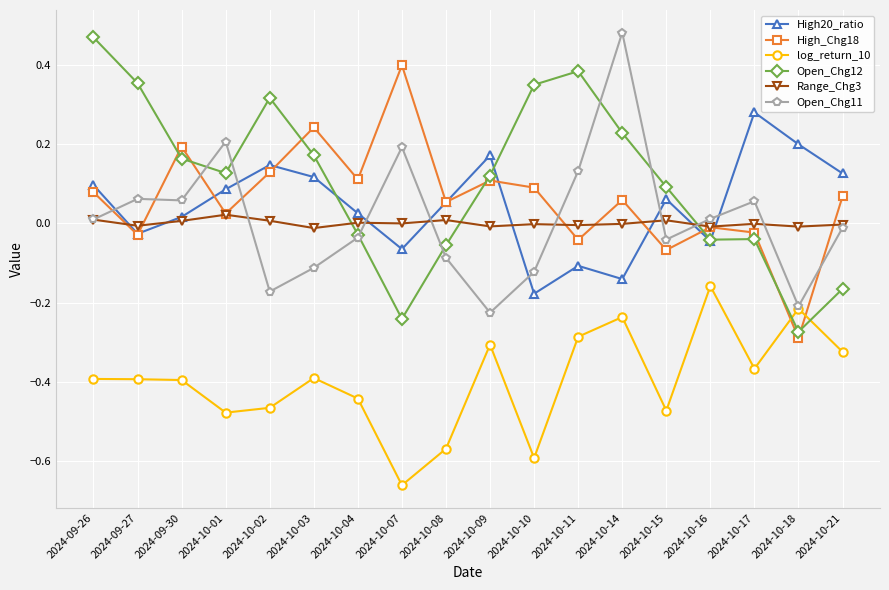

At which category does the chart reach its minimum across all series?

2024-10-07